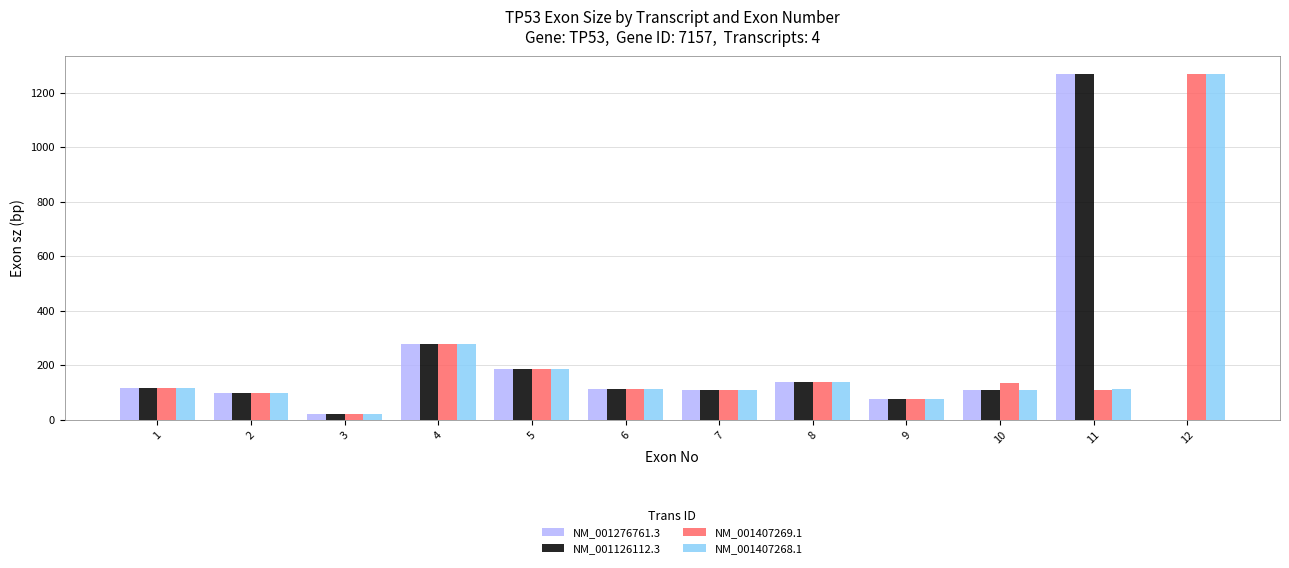

The value of NM_001276761.3 at 12 is 458. True or false?

False